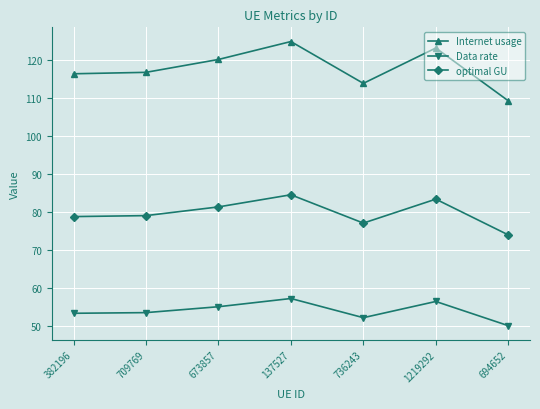

What is the label of the 7th point from the right?

382196